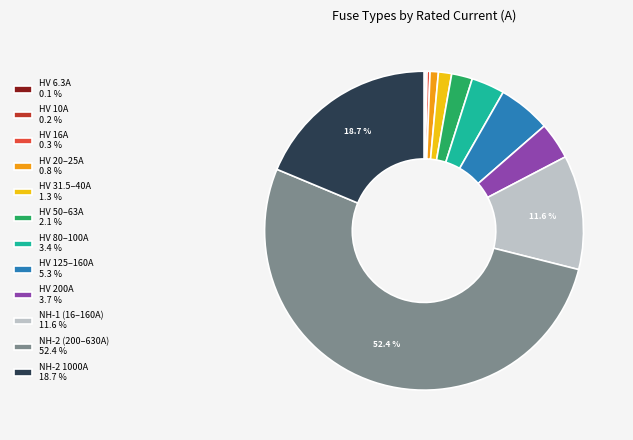

What is the largest slice in the pie chart?

NH-2 (200–630A) 52.4 %